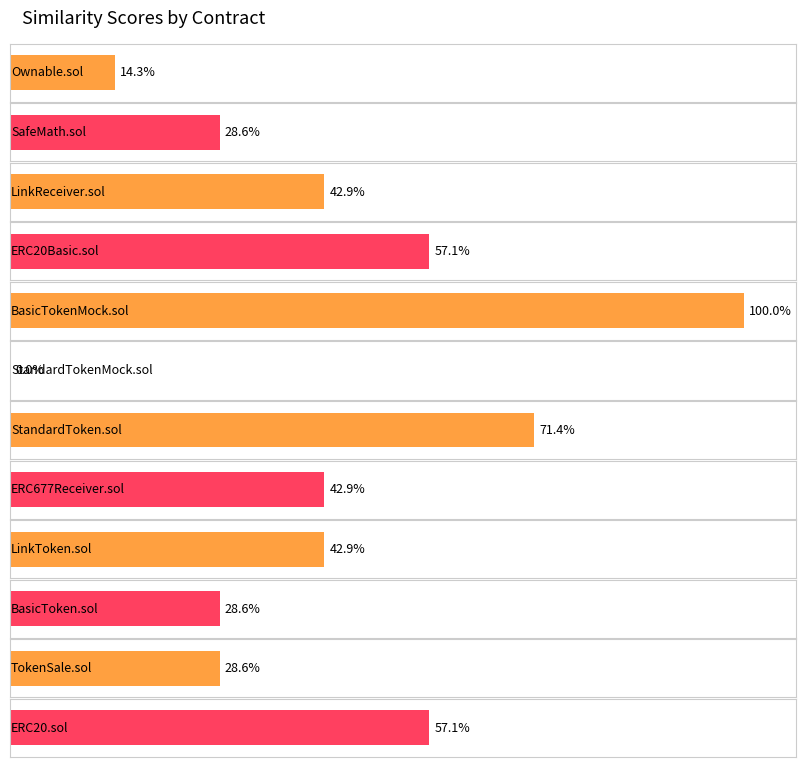

Rank the categories by value from highest to lowest.

BasicTokenMock.sol, StandardToken.sol, ERC20Basic.sol, ERC20.sol, LinkReceiver.sol, ERC677Receiver.sol, LinkToken.sol, SafeMath.sol, BasicToken.sol, TokenSale.sol, Ownable.sol, StandardTokenMock.sol